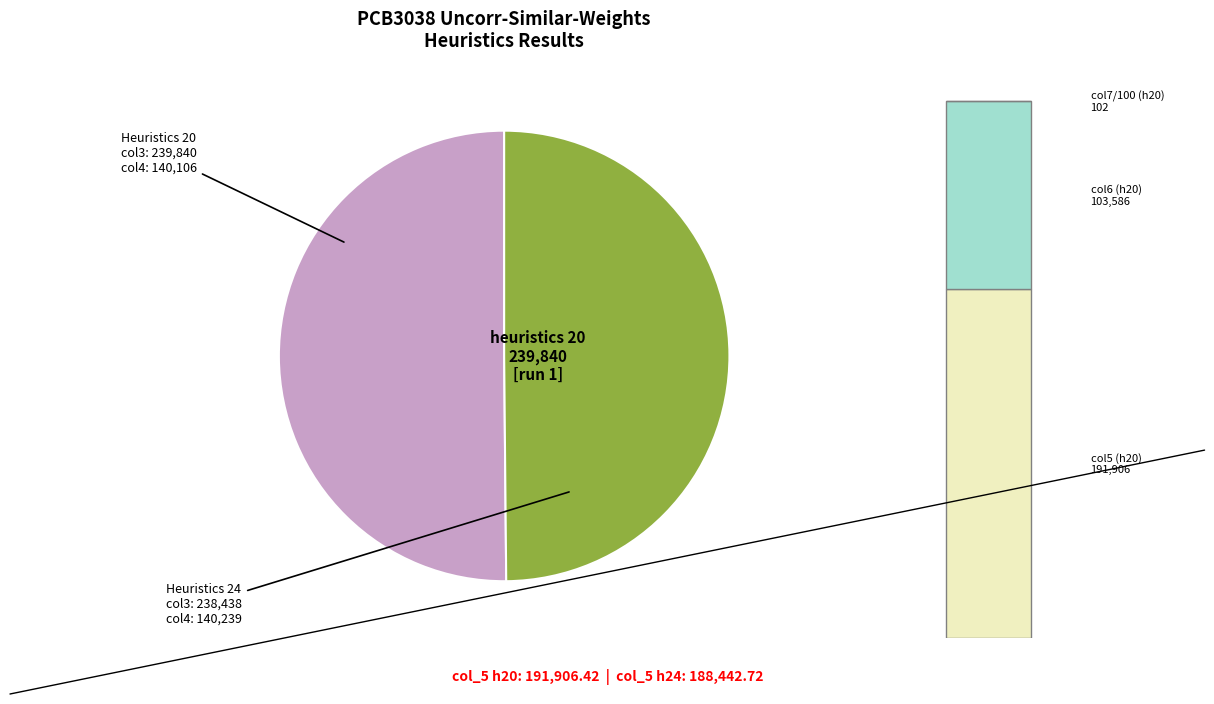

Rank the categories by value from lowest to highest.

heuristics 24, heuristics 20